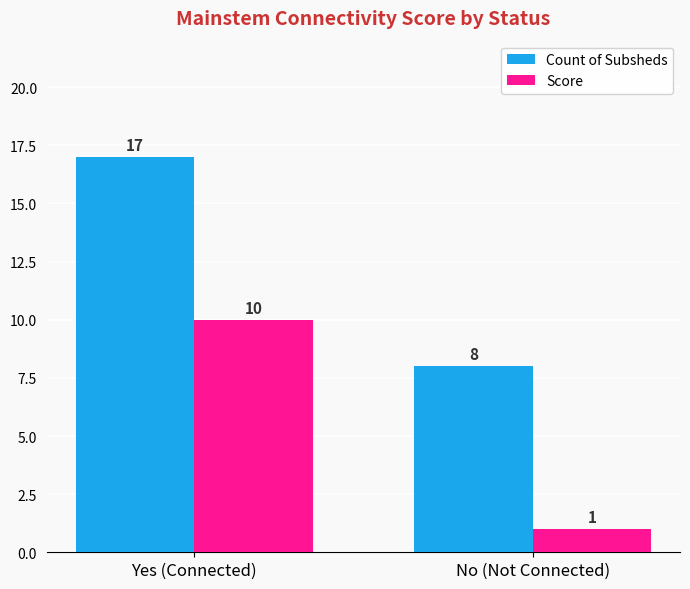

Which category has the lowest value in the Score series?

No (Not Connected)